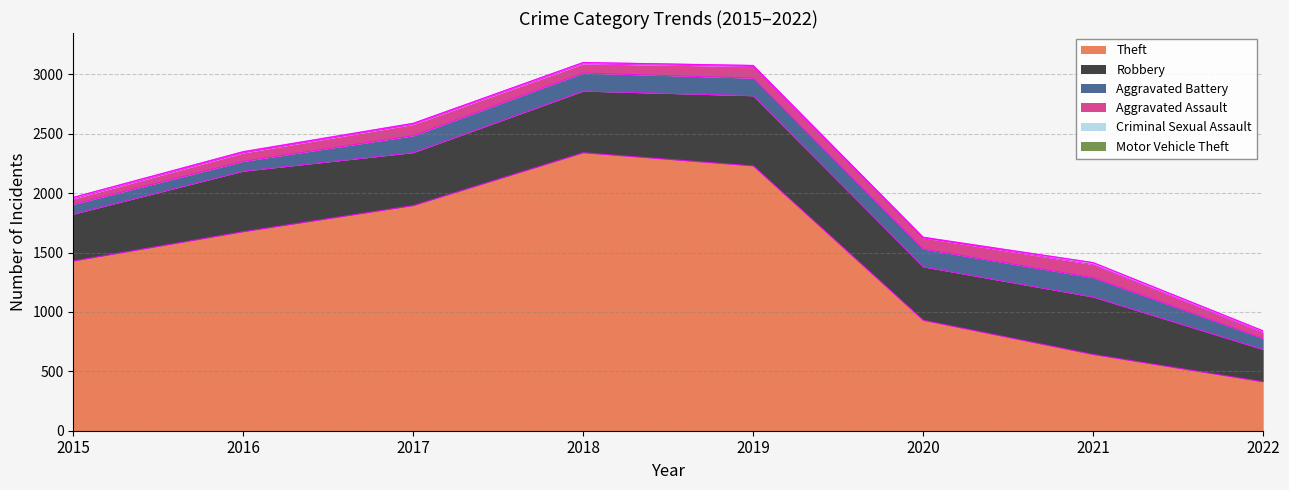

What is the value of the Theft point at the 5th from the left?

2230